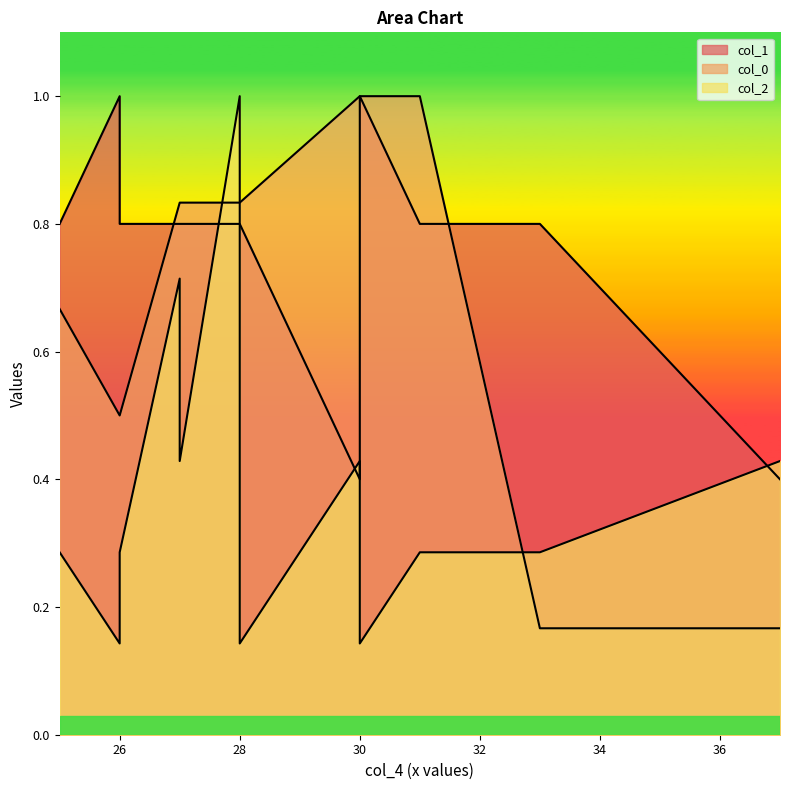

The col_0 series shows 1.0 at 30. True or false?

True